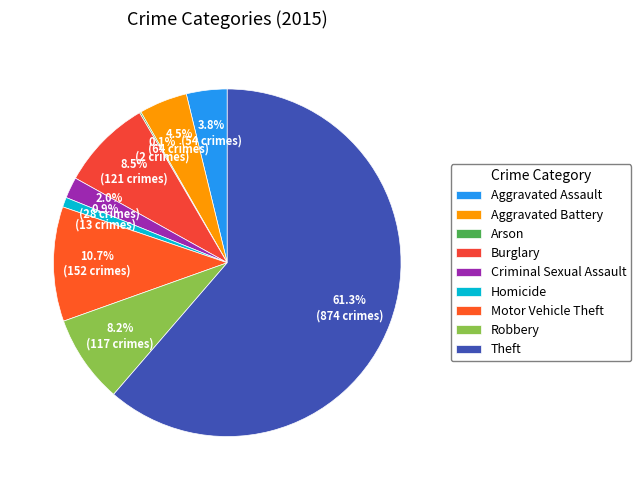

To the nearest percent, what is the combined percentage of Motor Vehicle Theft and Burglary?

19%